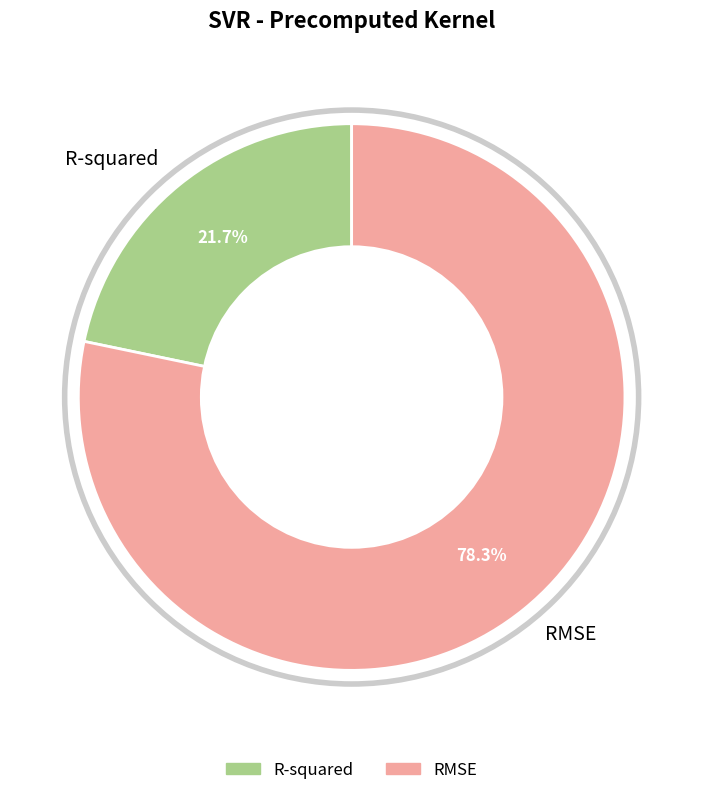

How many segments does this pie chart have?

2